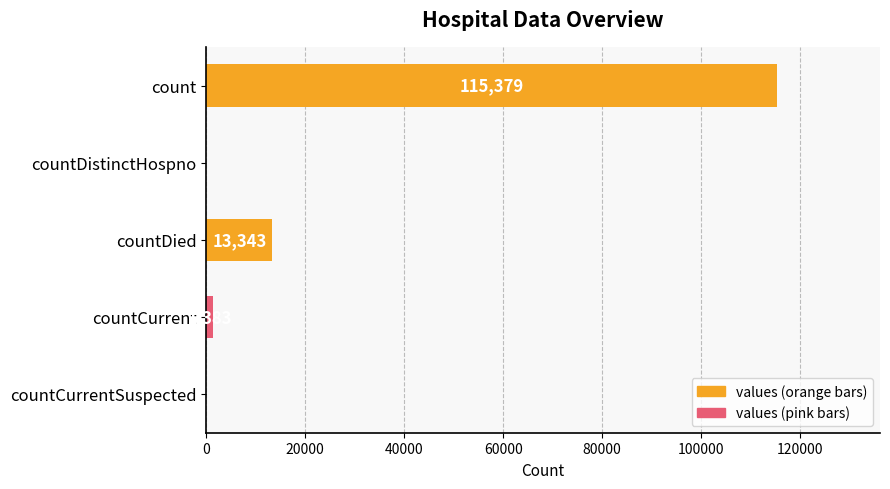

Between count and countCurrentSuspected, which is larger?

count